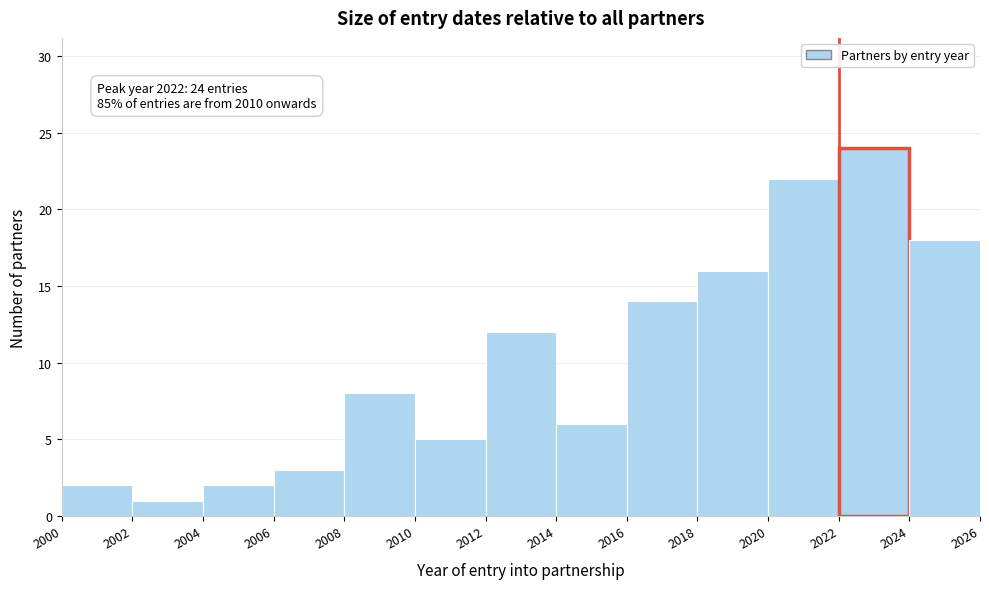

Which range on the x-axis has the tallest bar?

2022 to 2024